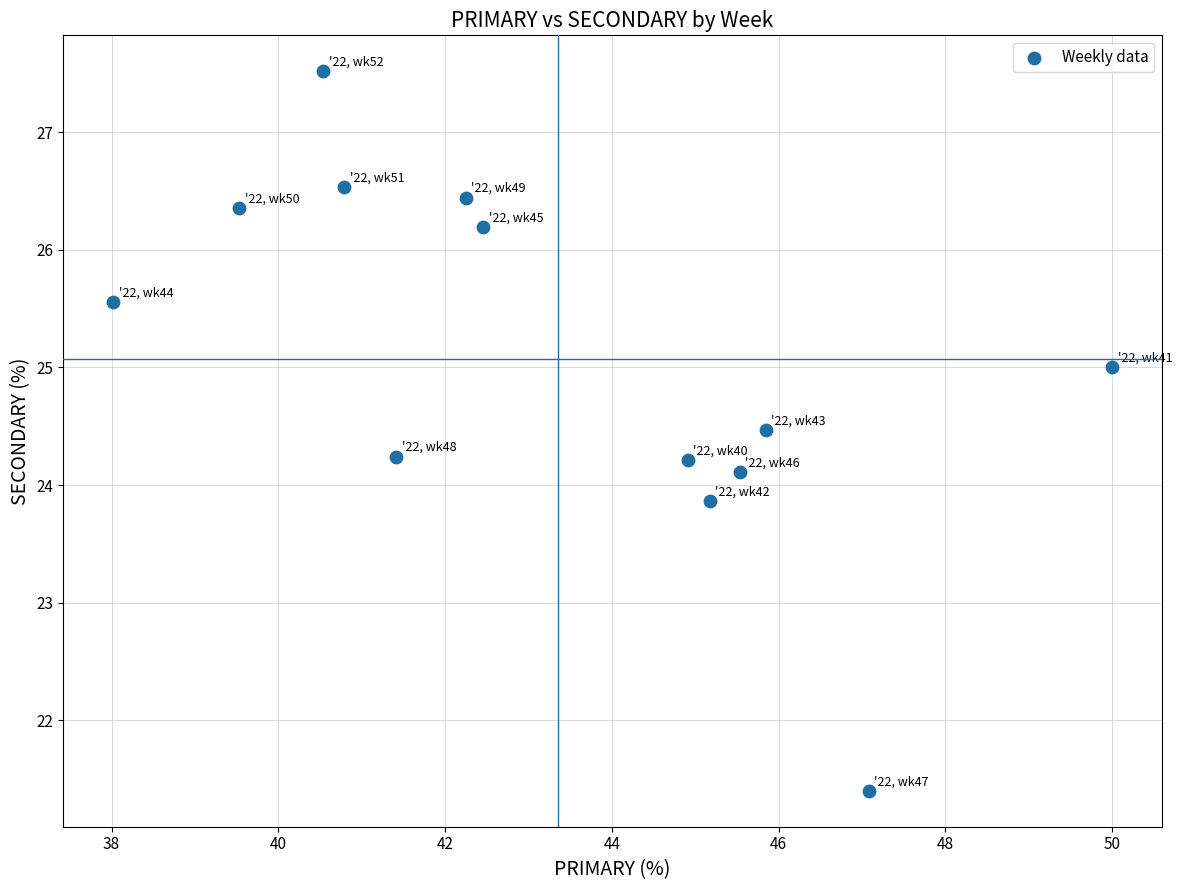

What is the range of Y values (max minus min)?

6.1